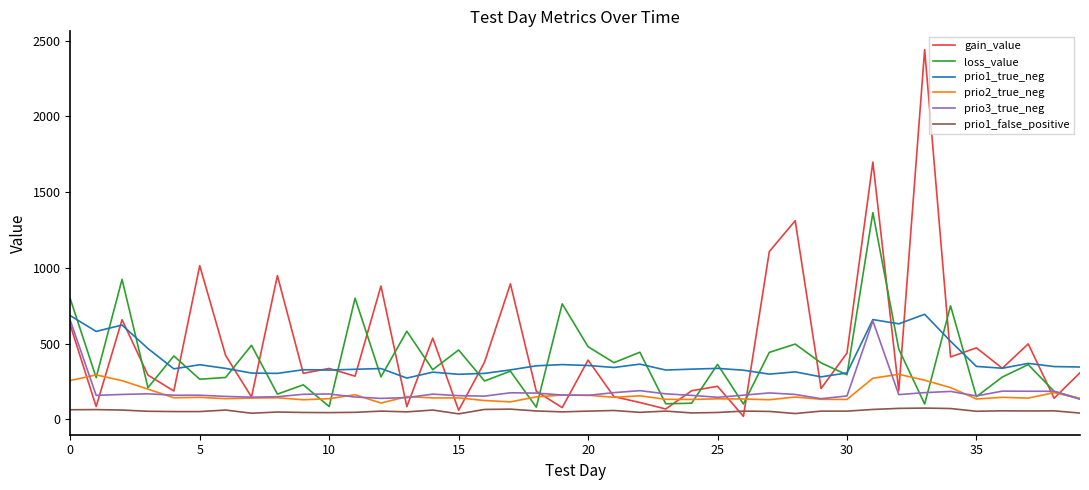

Which series has the largest range (max minus min)?

gain_value